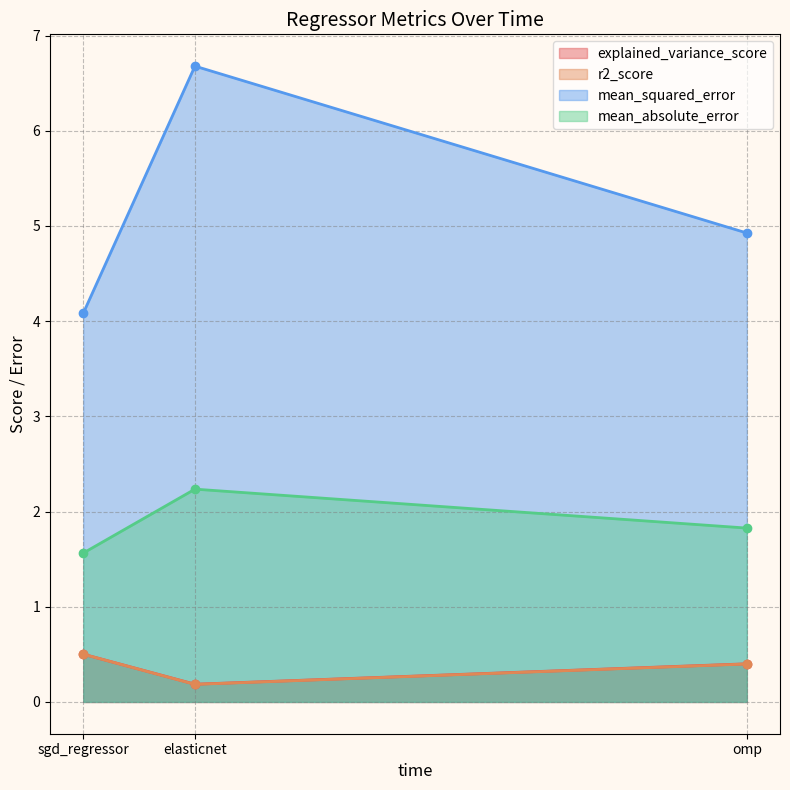

Which series has the largest total across all categories?

mean_squared_error